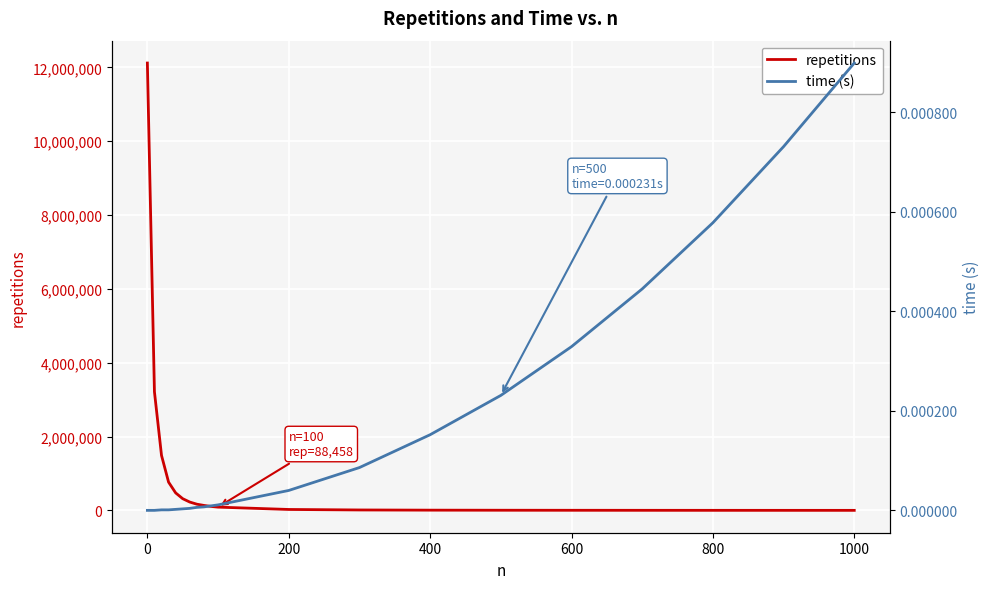

True or false: time (s) and repetitions intersect in this chart.

False